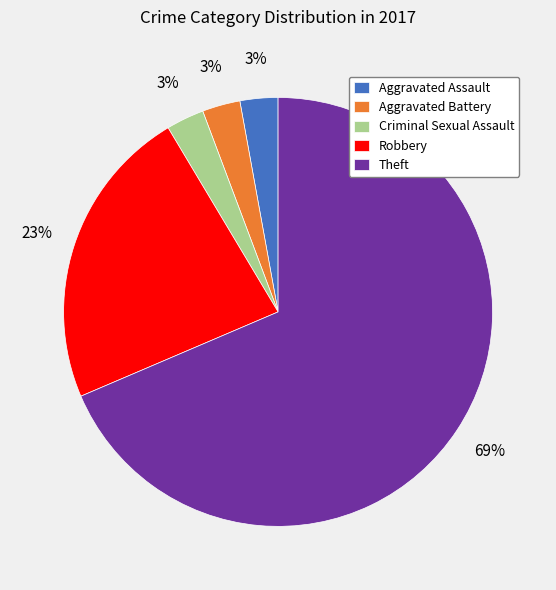

Between Robbery and Aggravated Battery, which is larger?

Robbery